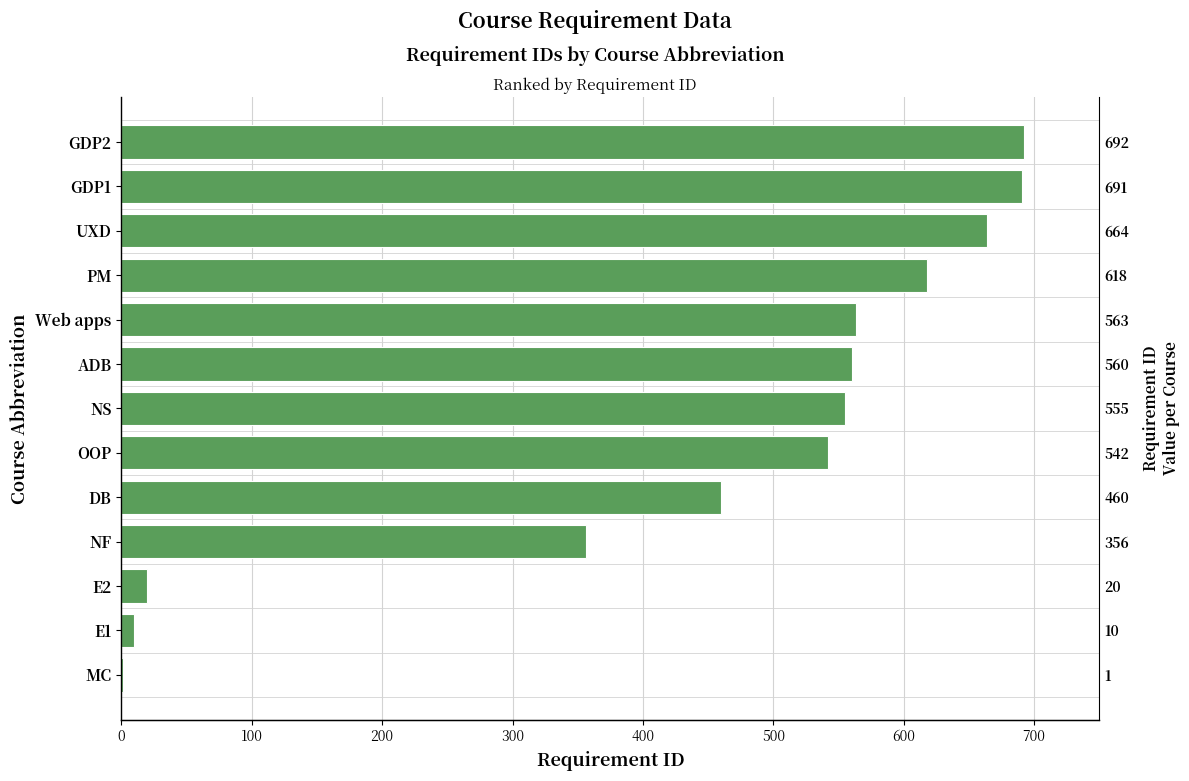

Reading left to right, transcribe all the data shown in this chart.

1	10	20	356	460	542	555	560	563	618	664	691	692